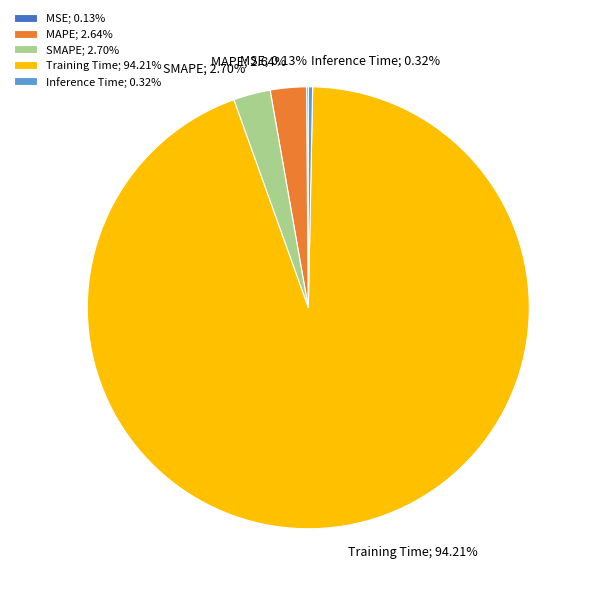

What is the largest slice in the pie chart?

Training Time